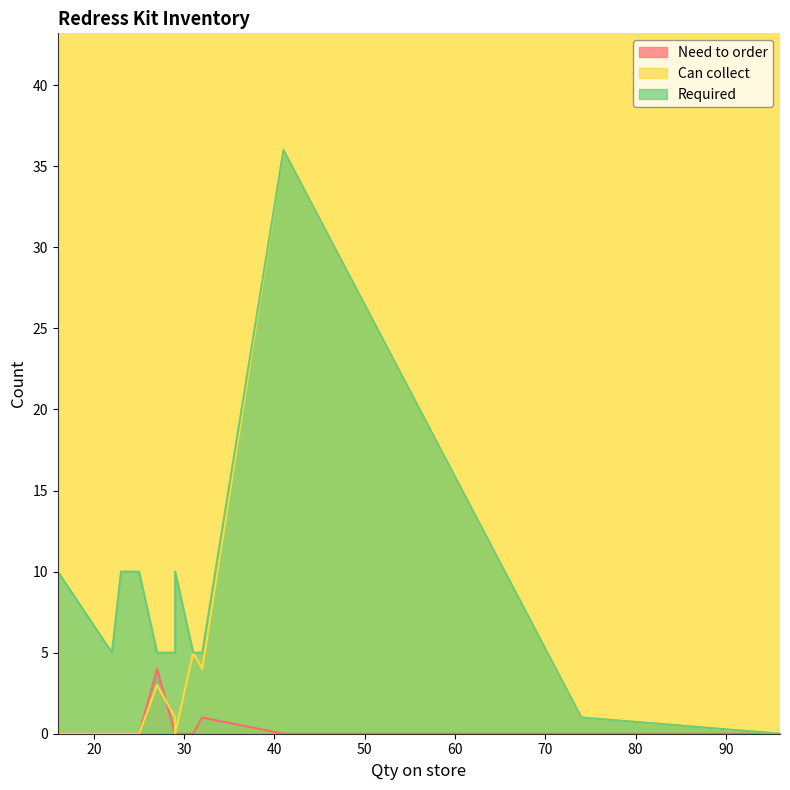

Rank the series by their average value, from highest to lowest.

Required, Can collect, Need to order